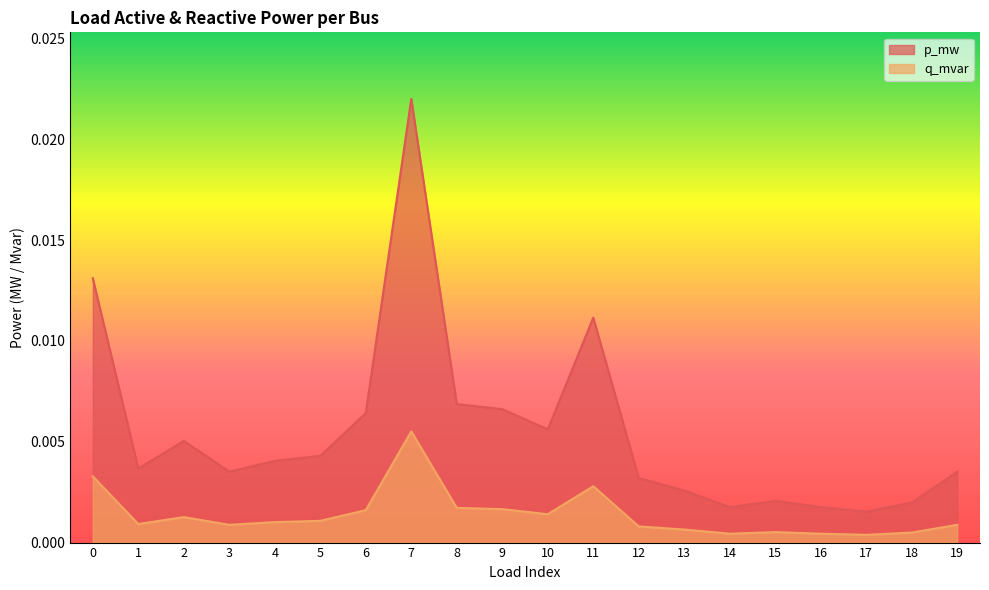

Where is the first local minimum for q_mvar?

1